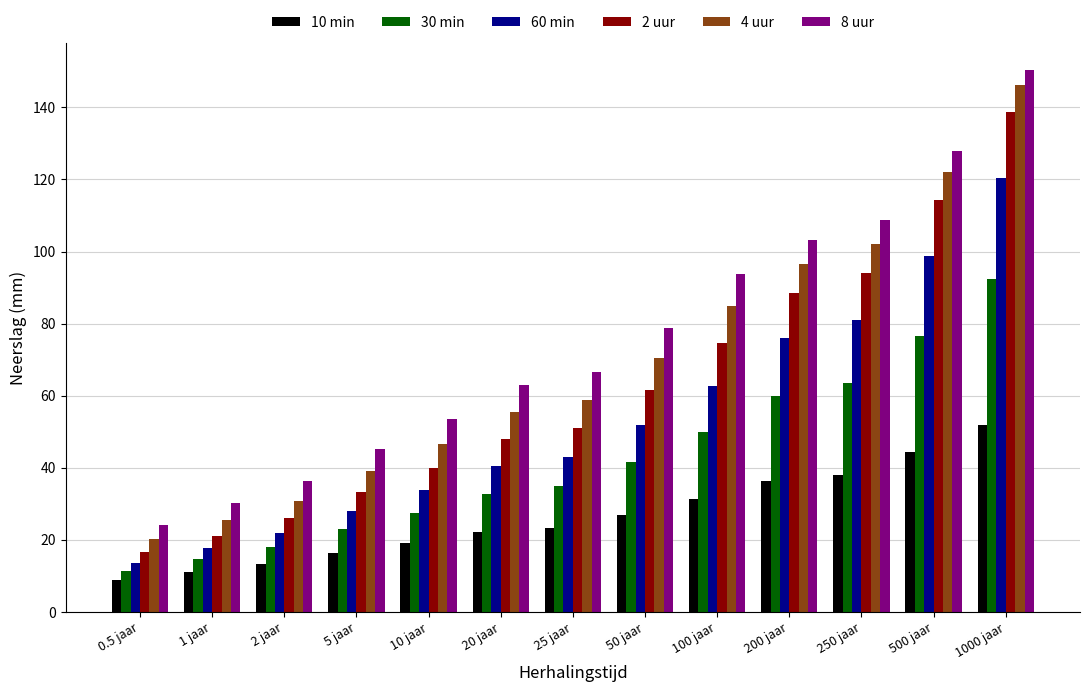

How many bars are there in total?

78